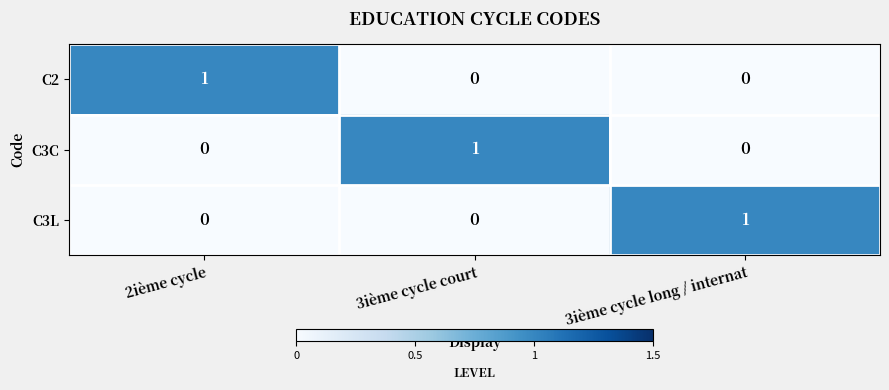

Which category has the highest value in the C3L series?

3ième cycle long / internat